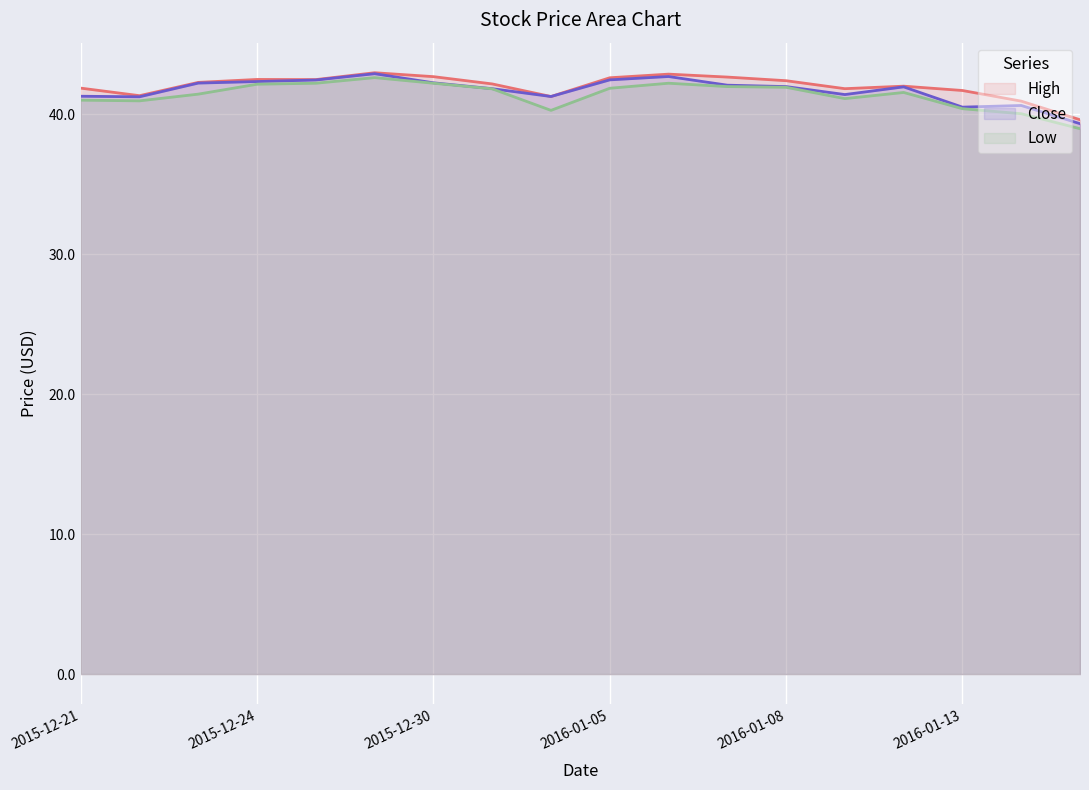

How many lines are shown in the chart?

3